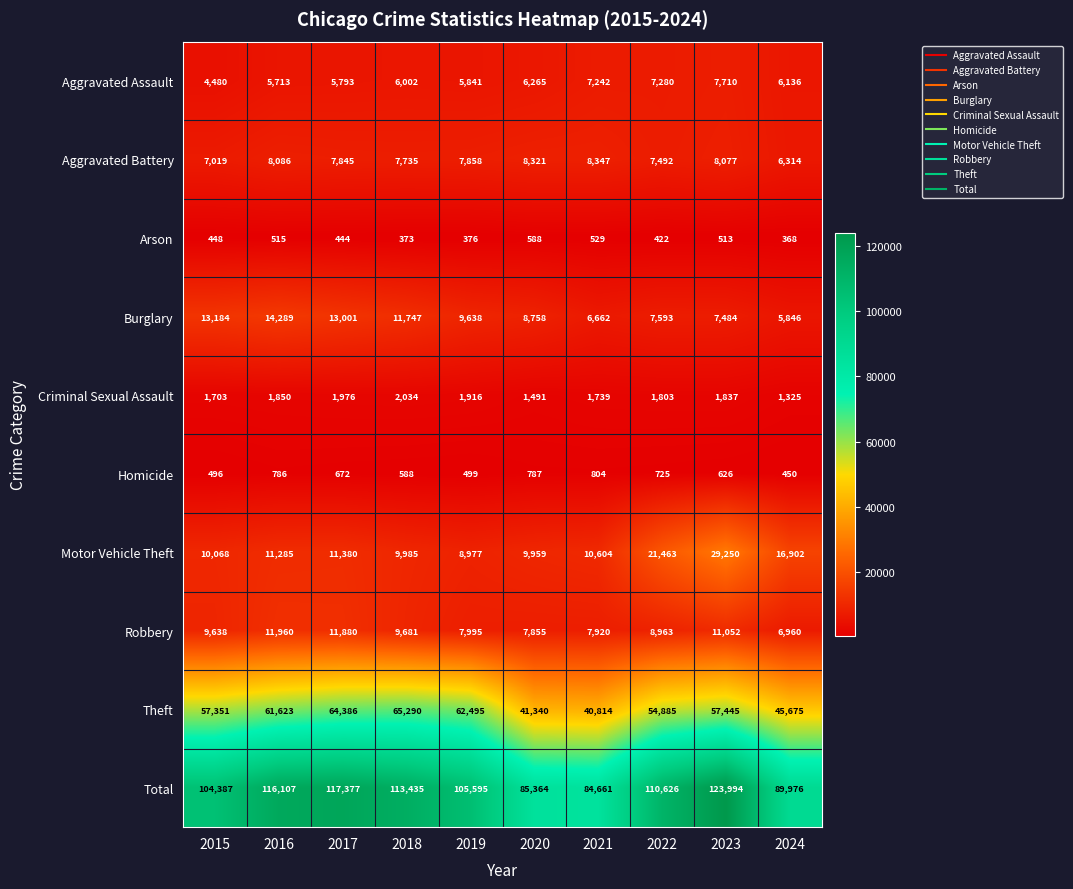

List the series in order of their peak value, lowest first.

Arson, Homicide, Criminal Sexual Assault, Aggravated Assault, Aggravated Battery, Robbery, Burglary, Motor Vehicle Theft, Theft, Total